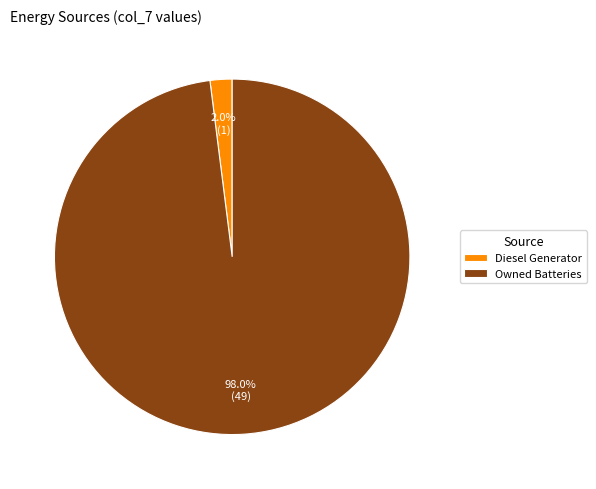

Does Diesel Generator represent more than half of the total?

No